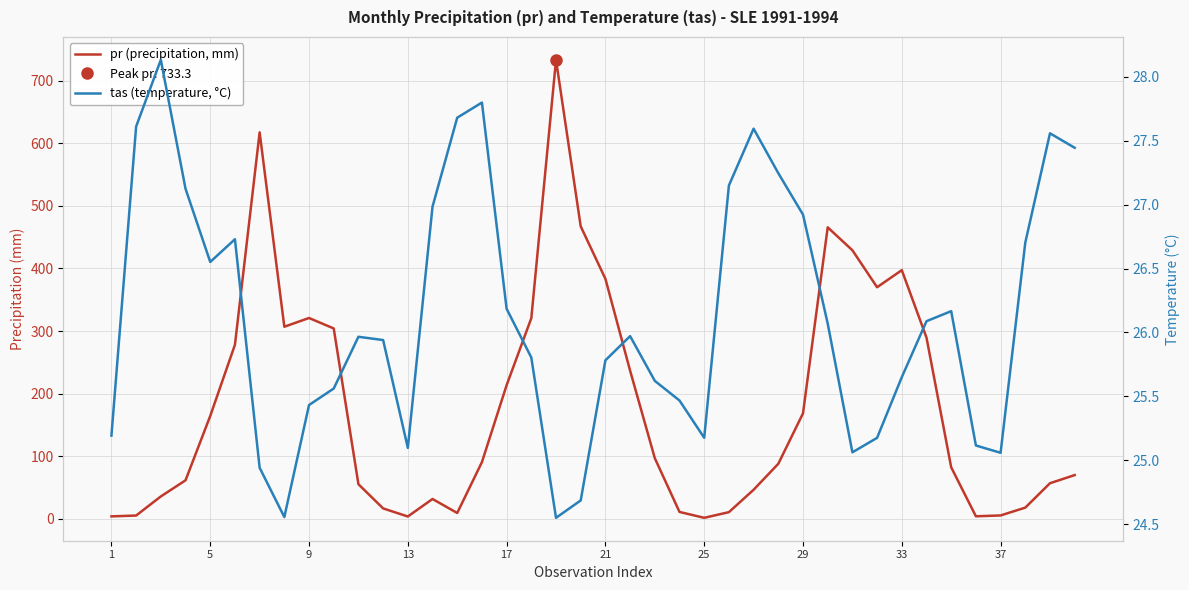

How many categories are shown in the chart?

40